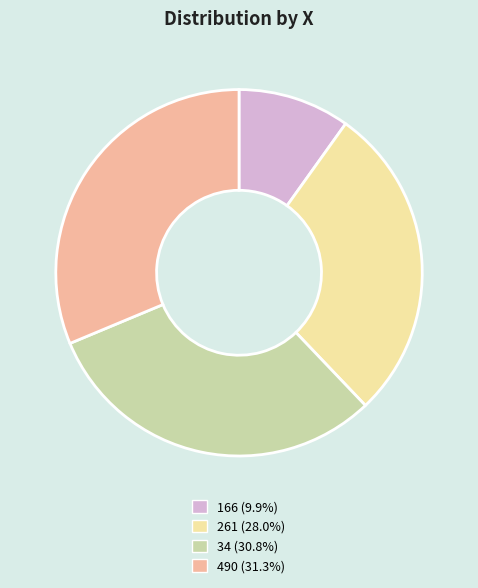

How many slices are in this pie chart?

4